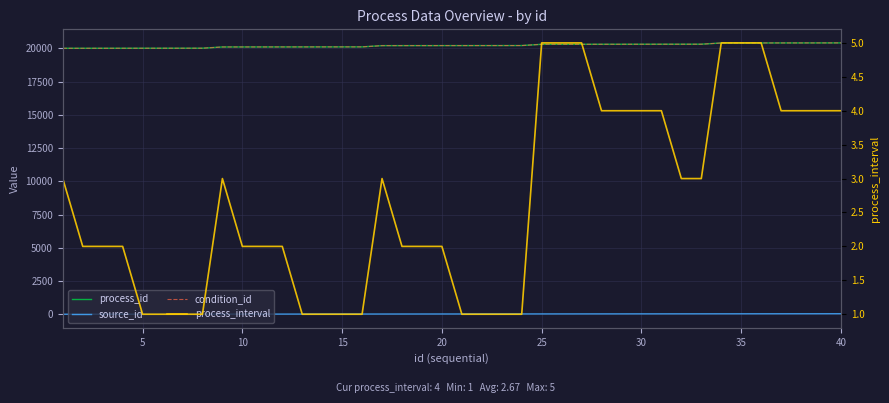

What is the difference between the second highest and second lowest values in the process_id series?

404